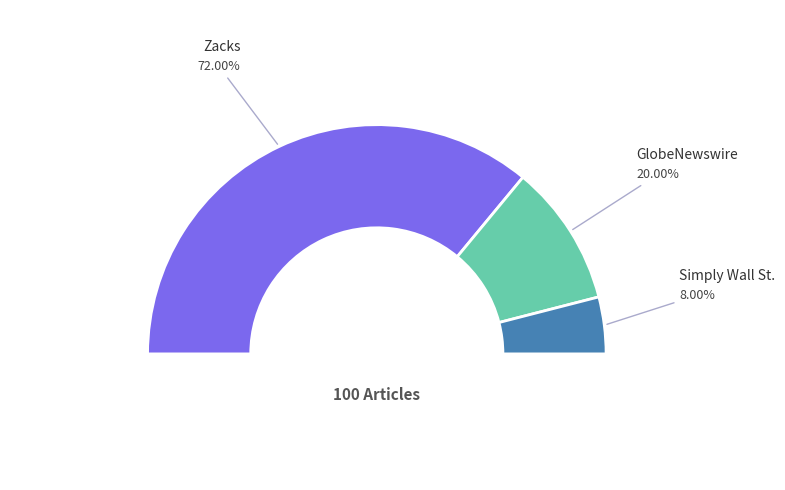

Is it true that GlobeNewswire is 14% of the pie?

False